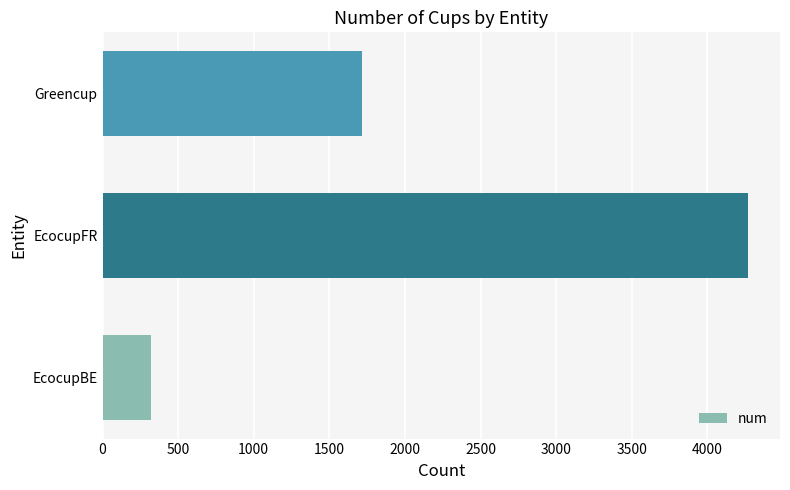

What is the smallest value displayed?

320